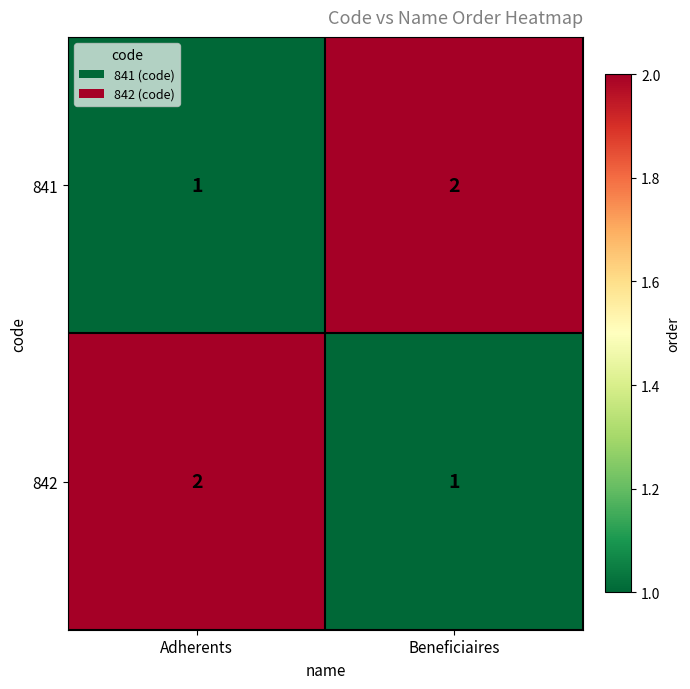

Reading left to right, extract all data points from this chart.

841: 1	2
842: 2	1